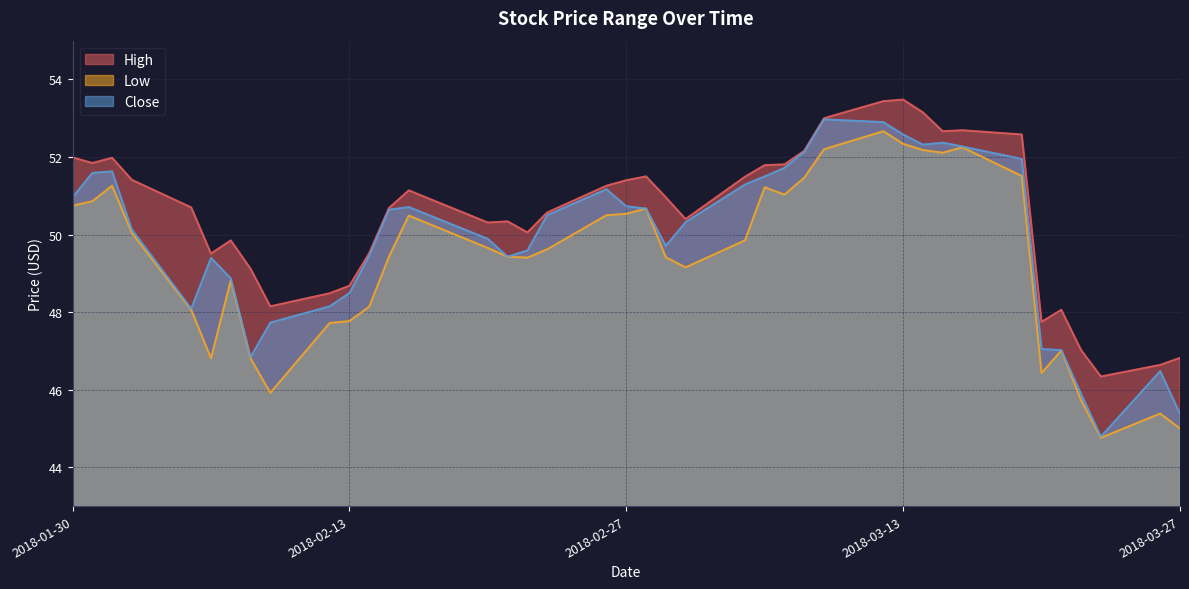

List the series in order of their peak value, lowest first.

Low, Close, High